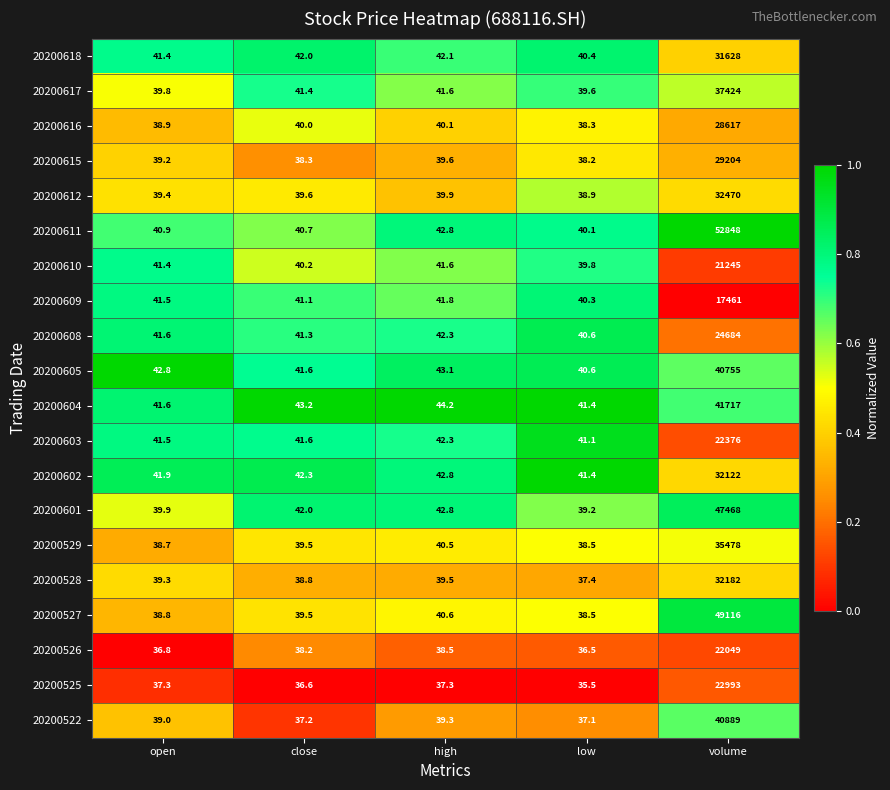

What is the approximate value of 20200611 at low?

40.1